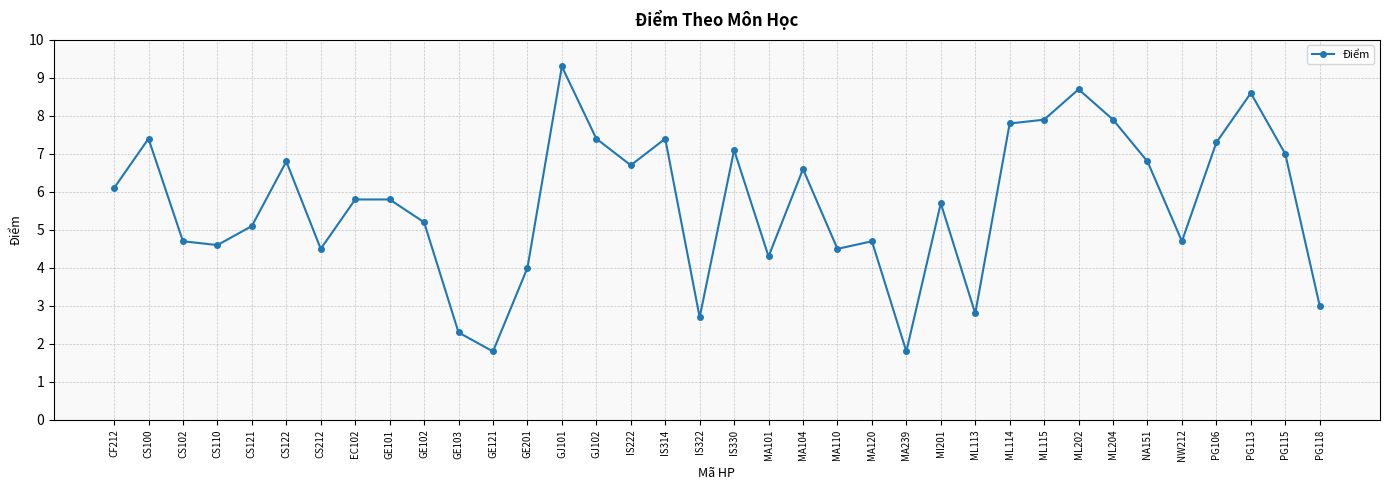

True or false: the data shows 7.4 at CS100.

True